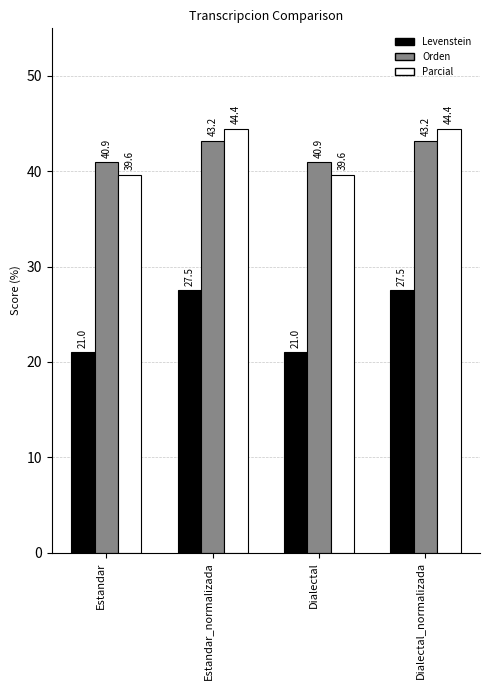

What is the label of the 1st bar from the left?

Estandar